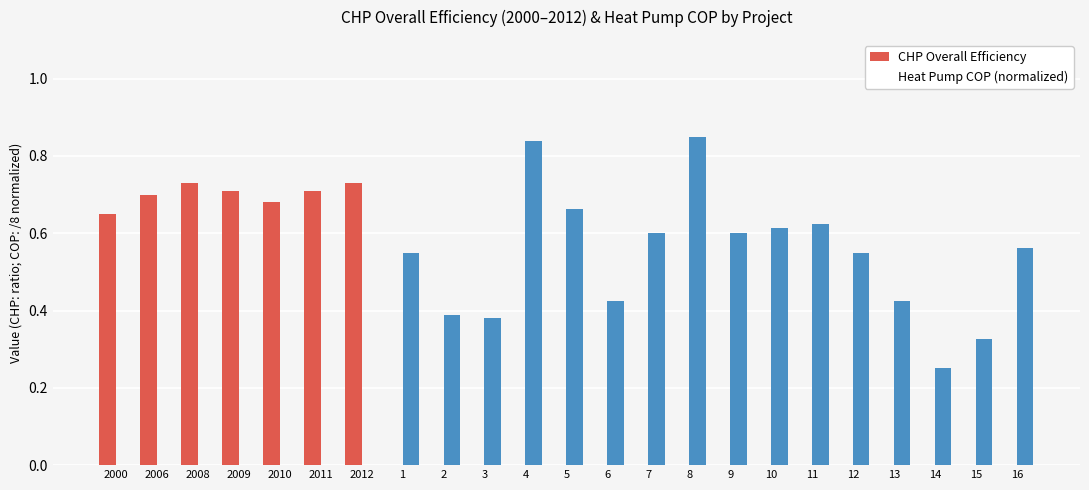

Reading left to right, extract all data points from this chart.

CHP Overall Efficiency: 2000=0.7	2006=0.7	2008=0.7	2009=0.7	2010=0.7	2011=0.7	2012=0.7	1=0.0	2=0.0	3=0.0	4=0.0	5=0.0	6=0.0	7=0.0	8=0.0	9=0.0	10=0.0	11=0.0	12=0.0	13=0.0	14=0.0	15=0.0	16=0.0
Heat Pump COP (normalized): 2000=0.0	2006=0.0	2008=0.0	2009=0.0	2010=0.0	2011=0.0	2012=0.0	1=0.6	2=0.4	3=0.4	4=0.8	5=0.7	6=0.4	7=0.6	8=0.8	9=0.6	10=0.6	11=0.6	12=0.6	13=0.4	14=0.2	15=0.3	16=0.6